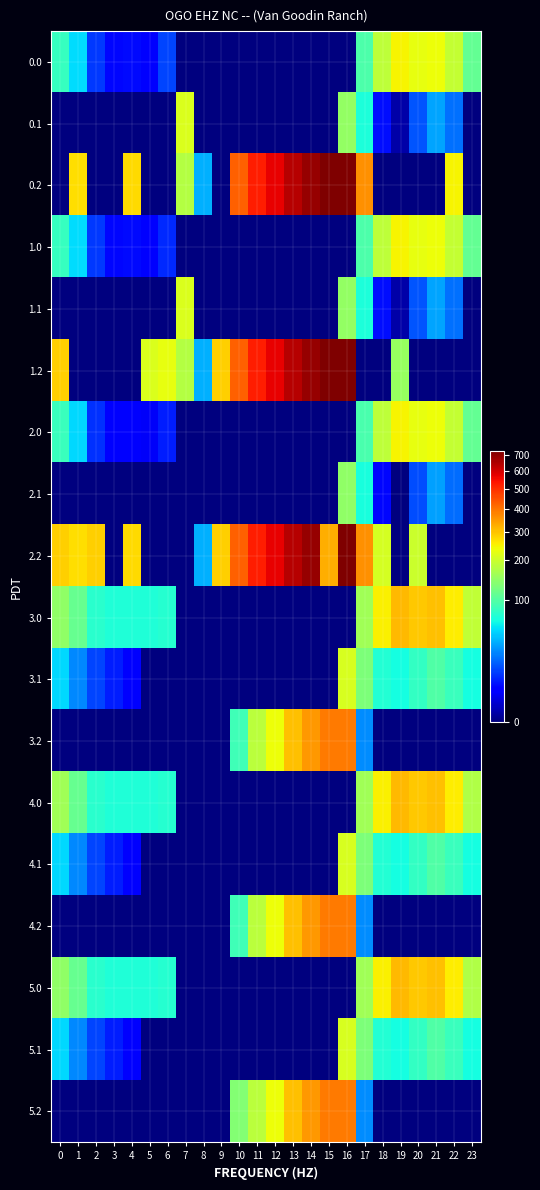

List the series in order of their peak value, lowest first.

2.1, 3.1, 4.1, 5.1, 0.1, 1.1, 2.0, 0.0, 1.0, 3.0, 4.0, 5.0, 3.2, 4.2, 5.2, 0.2, 1.2, 2.2